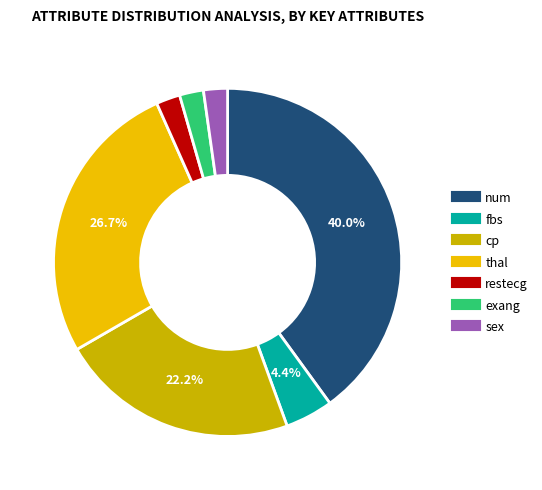

True or false: fbs accounts for 4% of the total.

True